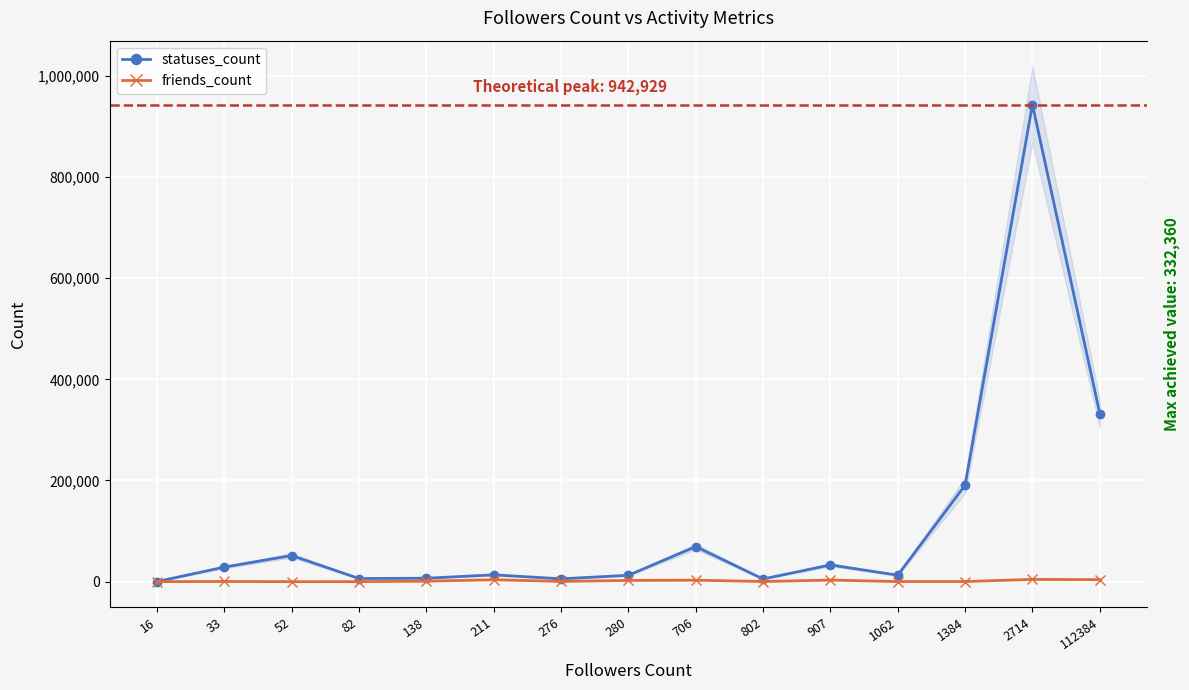

At which label does statuses_count reach its minimum?

16